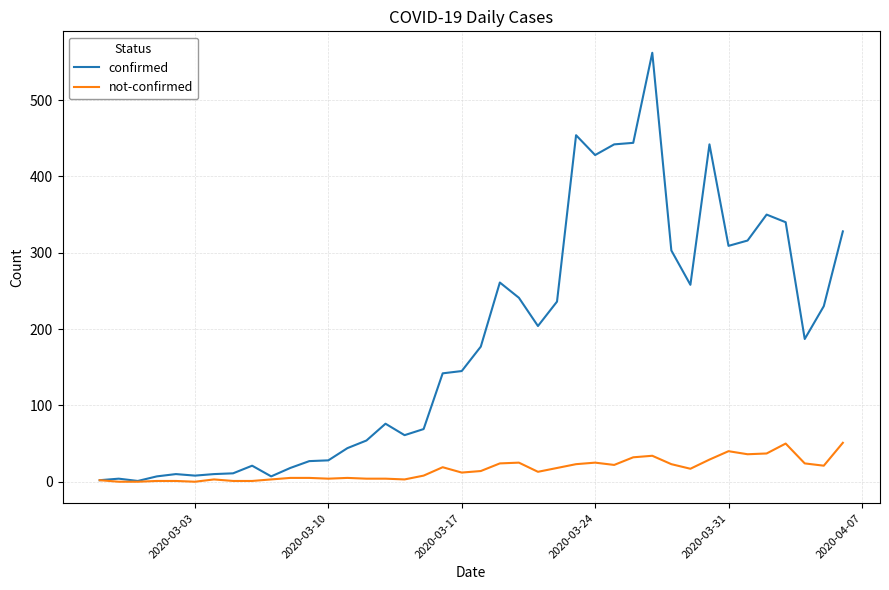

Rank the series by their average value, from highest to lowest.

confirmed, not-confirmed